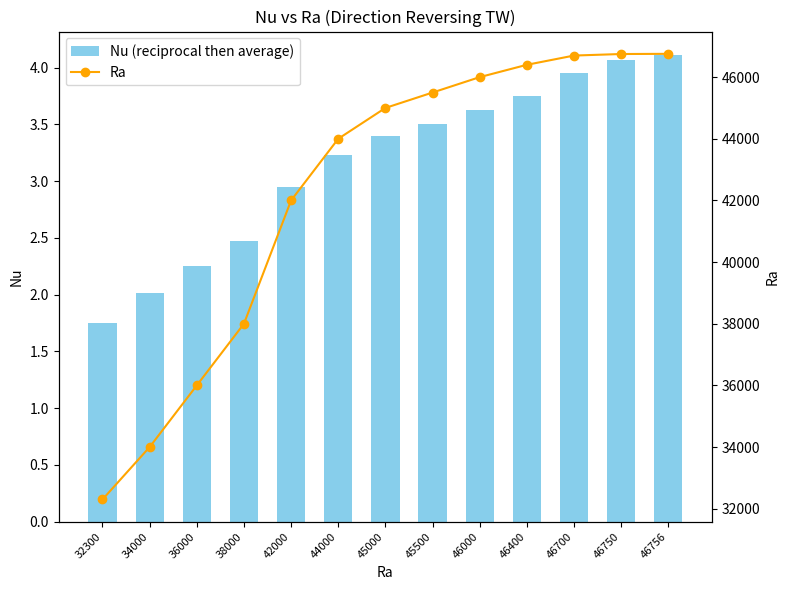

Between 45500 and 46756, which series saw the biggest shift?

Ra